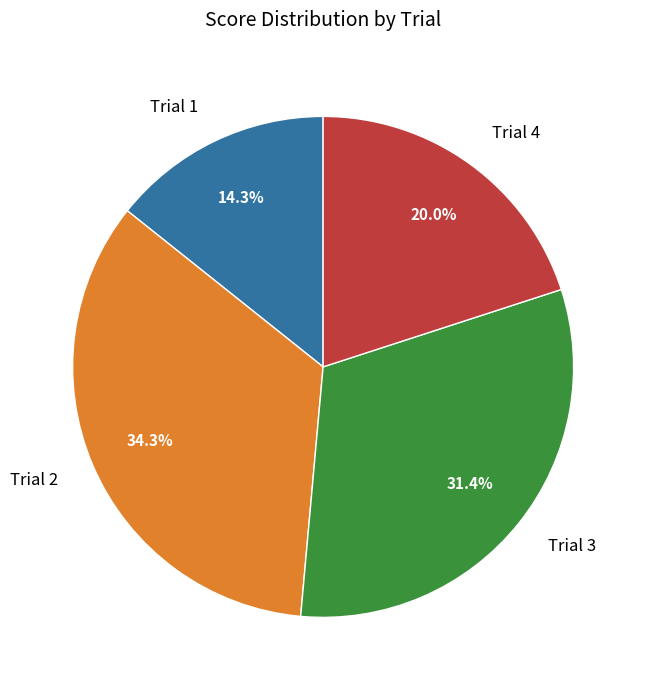

Rank the categories by value from highest to lowest.

Trial 2, Trial 3, Trial 4, Trial 1